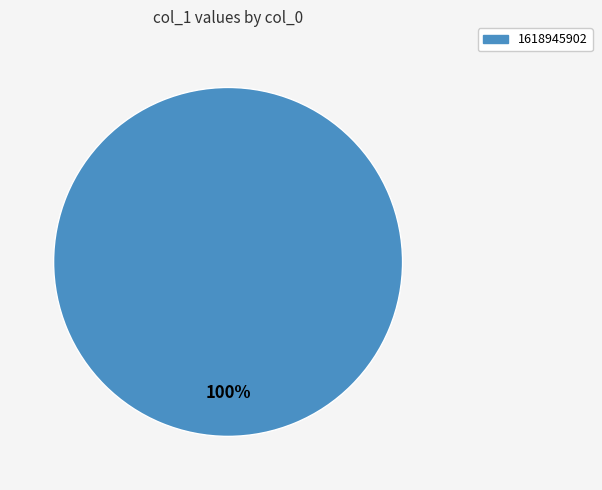

Does any single category account for the majority?

Yes